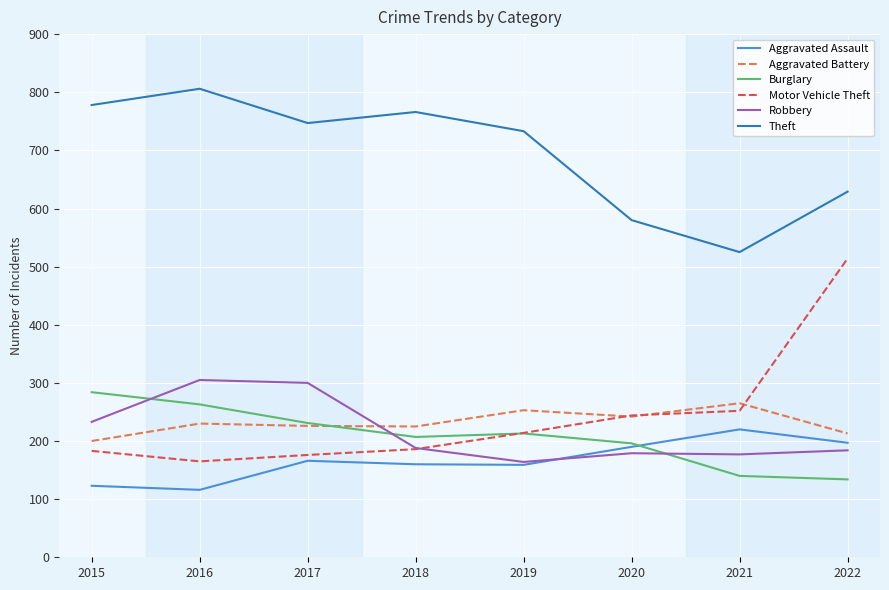

At which label does Motor Vehicle Theft reach its minimum?

2016